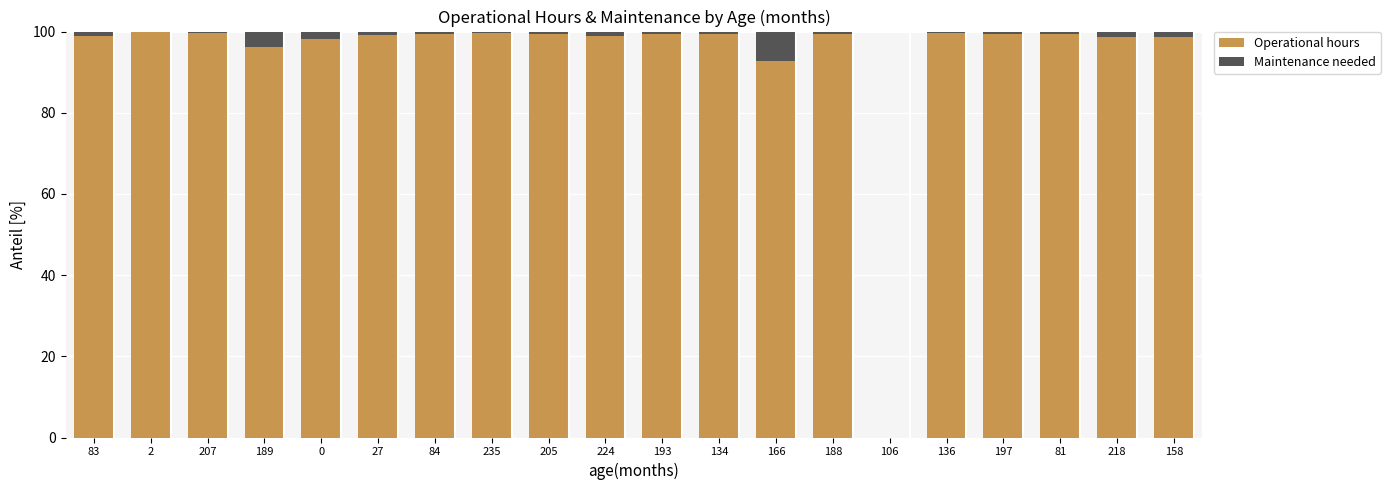

Is it true that Operational hours equals 99.4 at 81?

True